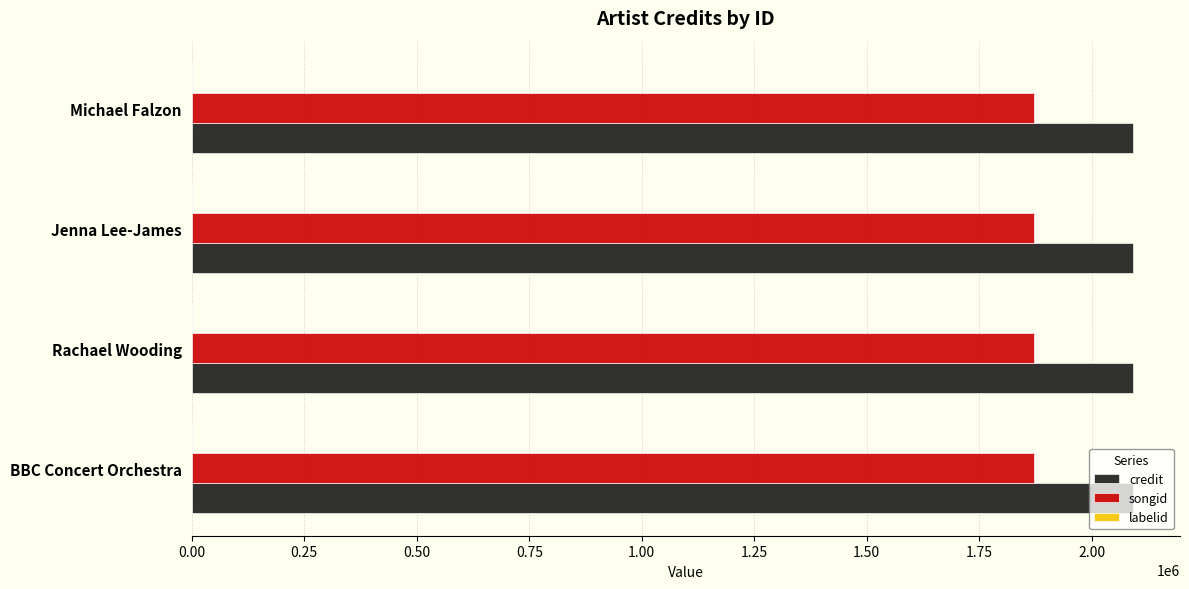

True or false: songid has a value of 1871971 at Rachael Wooding.

True